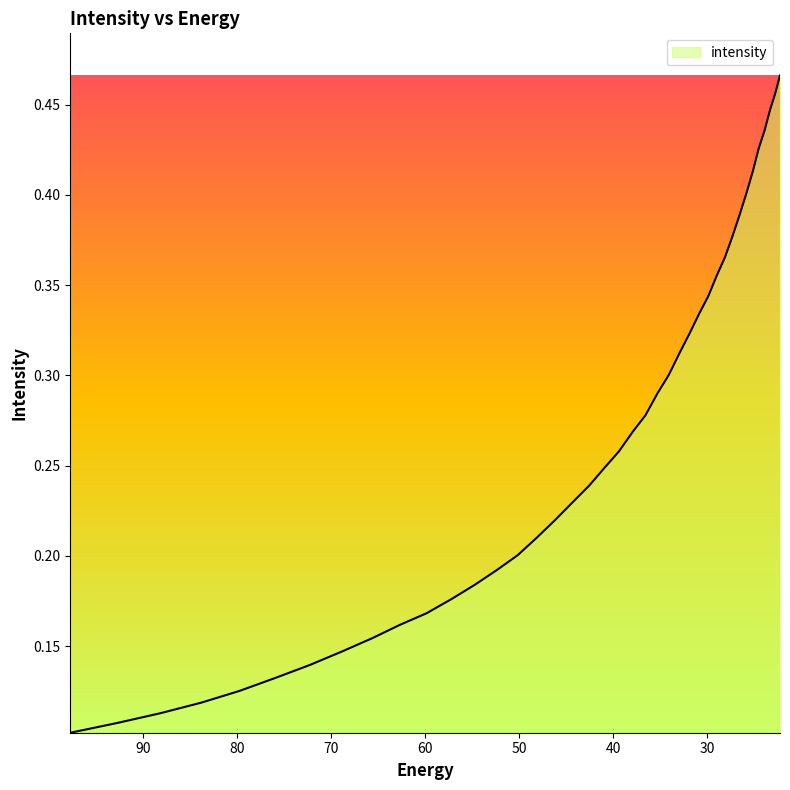

What is the minimum value shown in the chart?

0.1